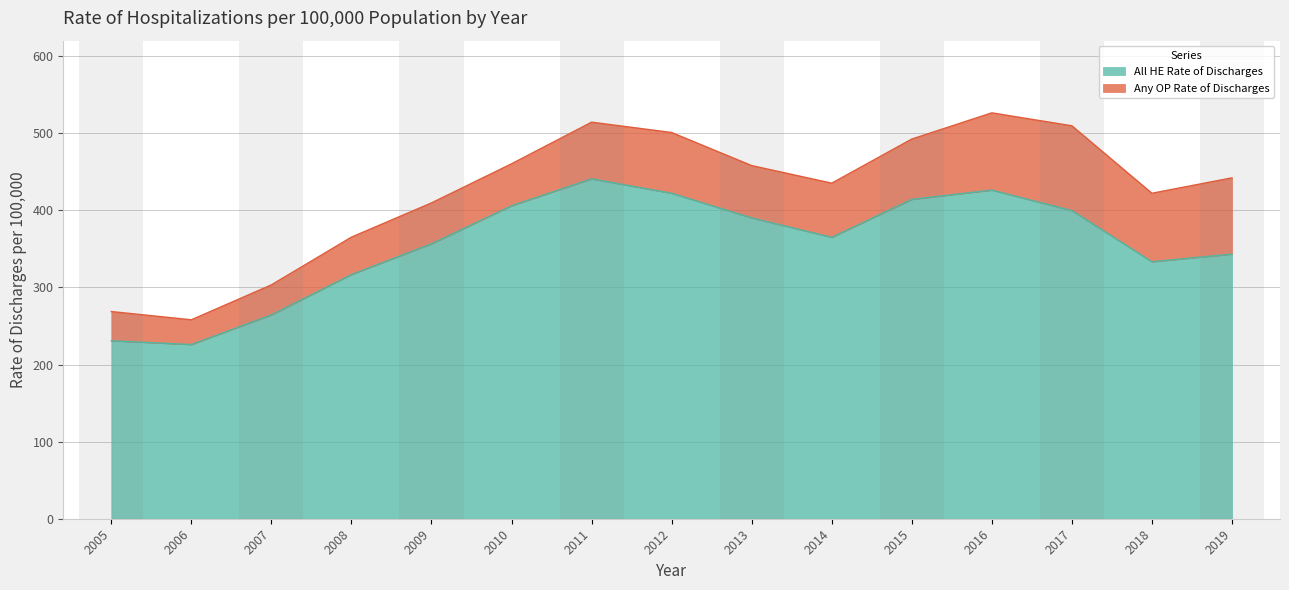

Does the chart display data point markers on the line(s)?

No